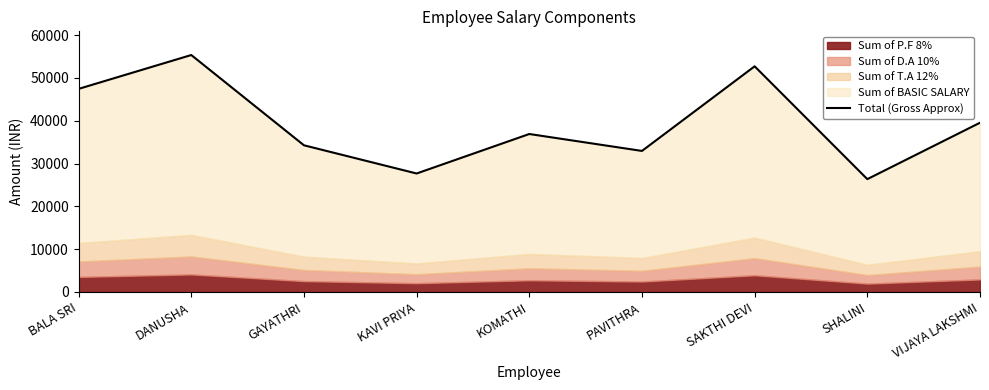

What is the label of the 2nd point from the right?

SHALINI